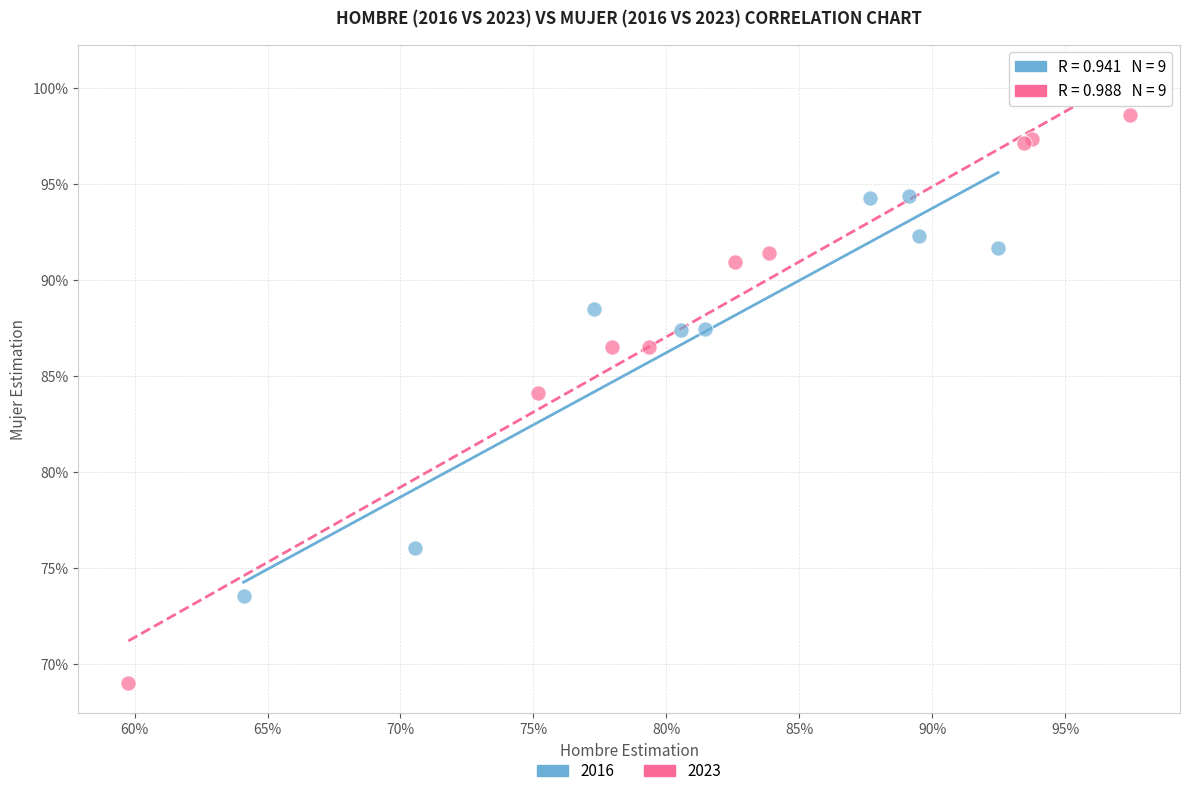

What are all the series names shown in the legend?

2016, 2023